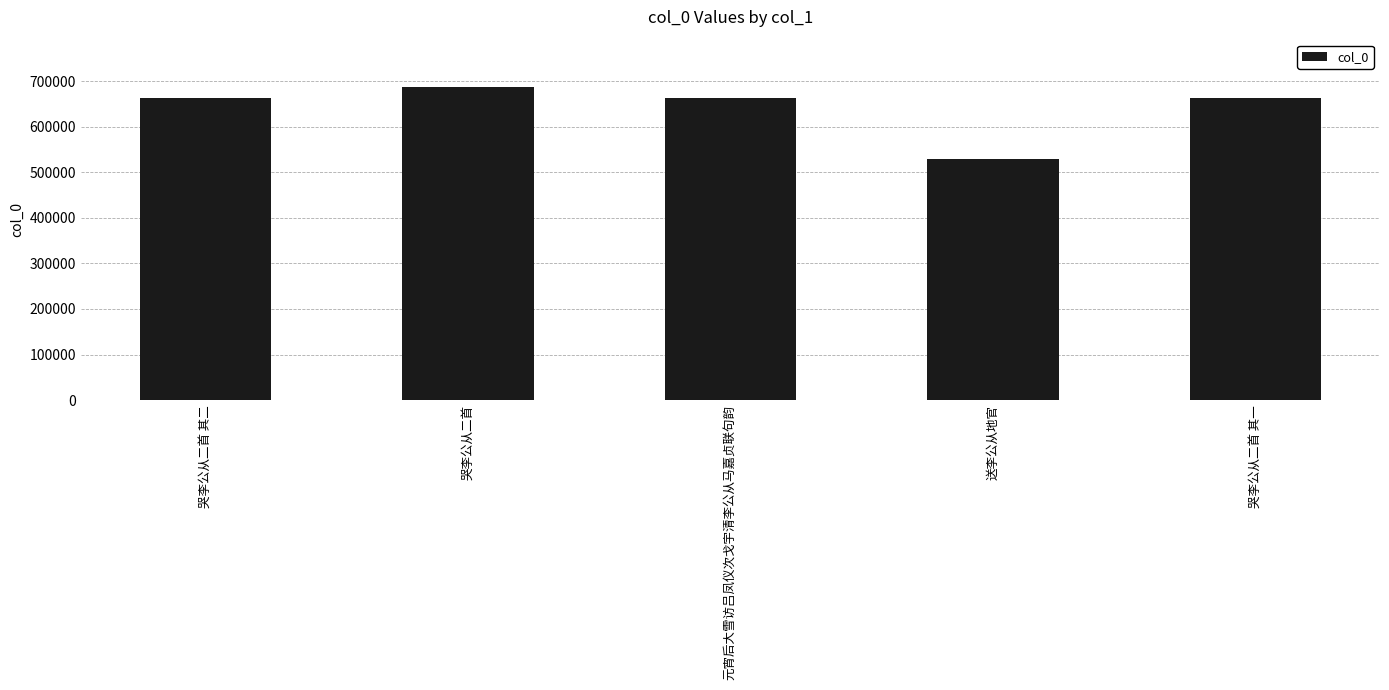

What is the difference between the second highest and minimum values?

134607